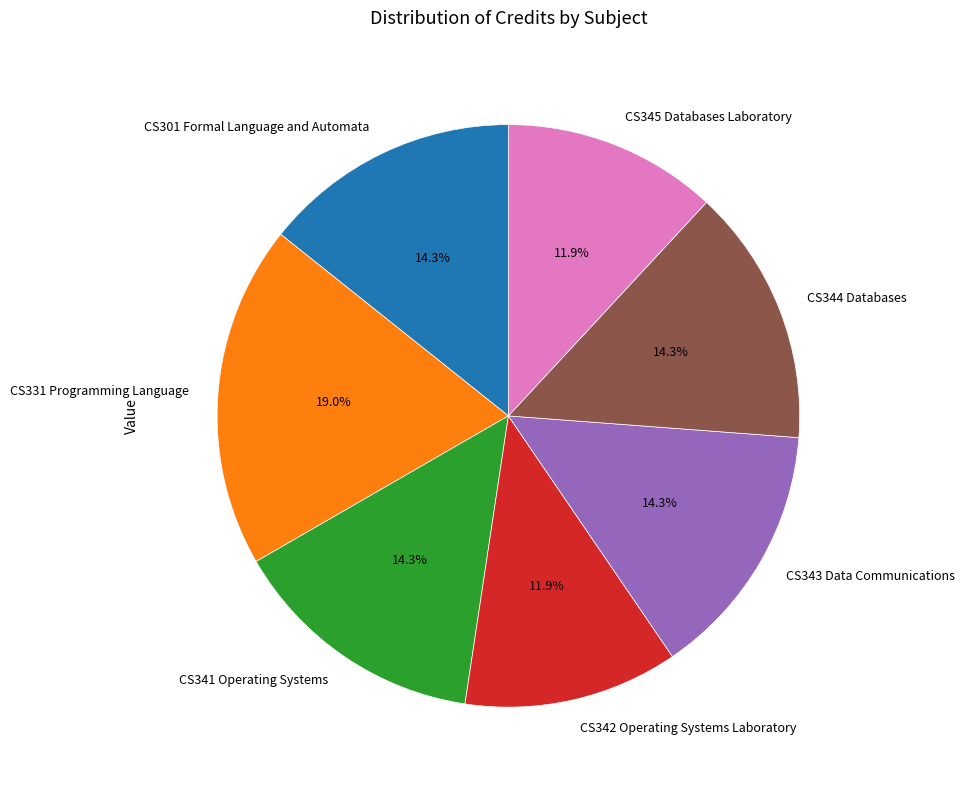

Which category has the biggest portion of the pie?

CS331 Programming Language